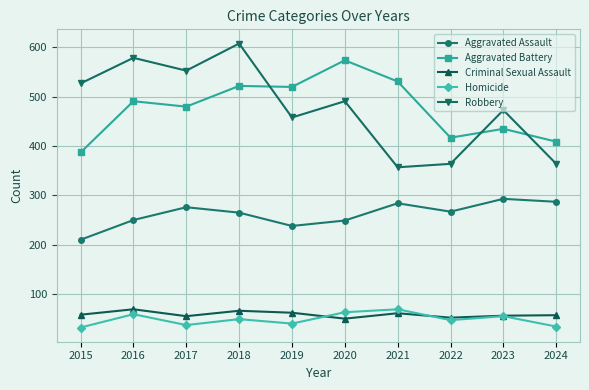

True or false: Robbery and Aggravated Battery intersect in this chart.

True